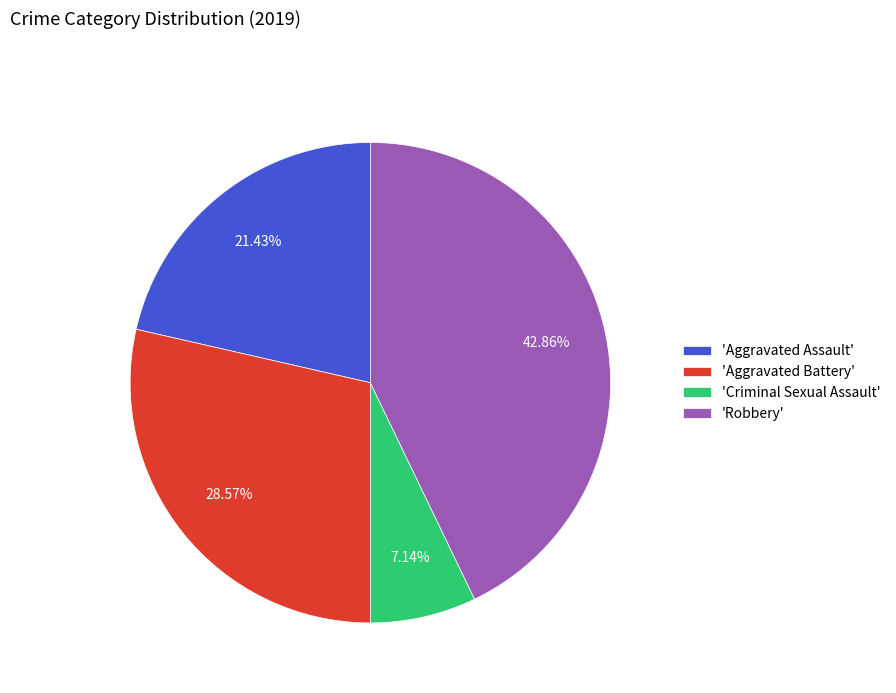

Which has a higher value, 'Criminal Sexual Assault' or 'Aggravated Assault'?

'Aggravated Assault'